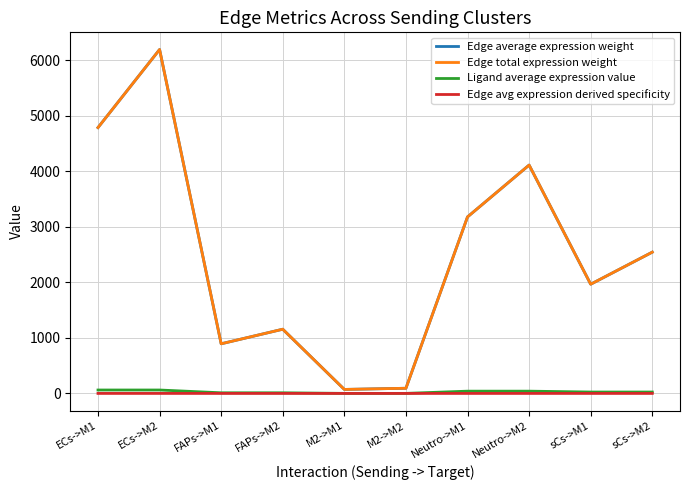

Which series has the largest total across all categories?

Edge average expression weight